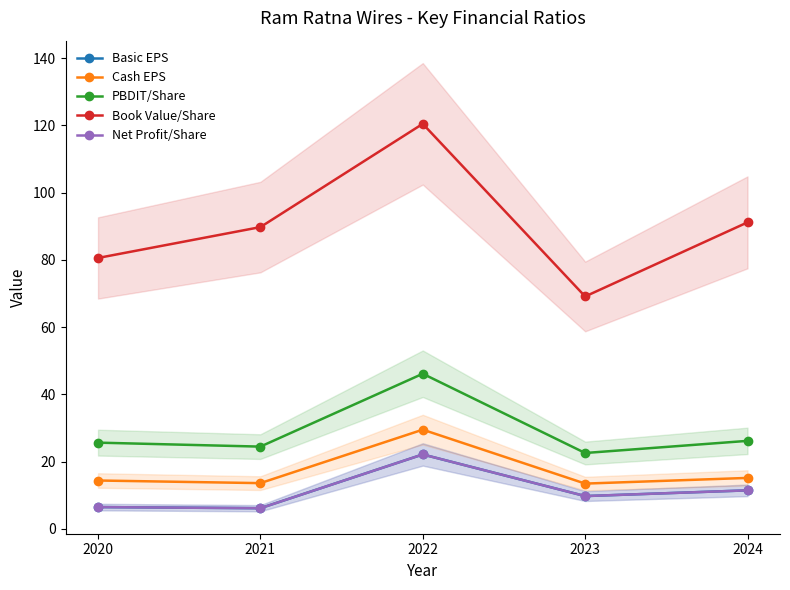

At which label is Book Value/Share closest to 94?

2024